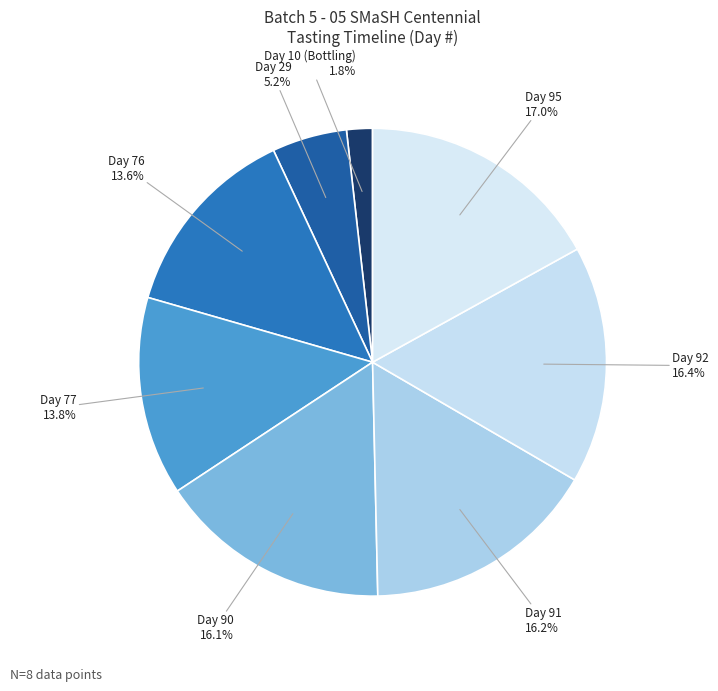

Which slice is the largest?

Day 95